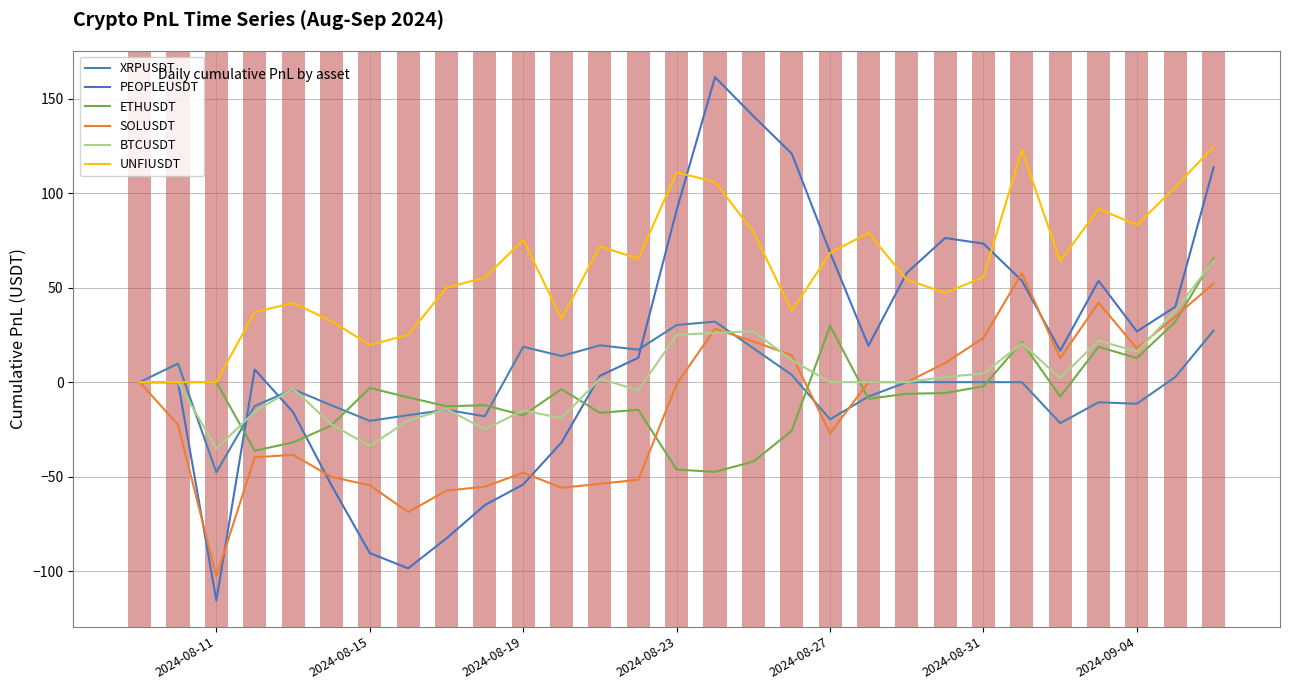

How many values in the PEOPLEUSDT series exceed 16?

15